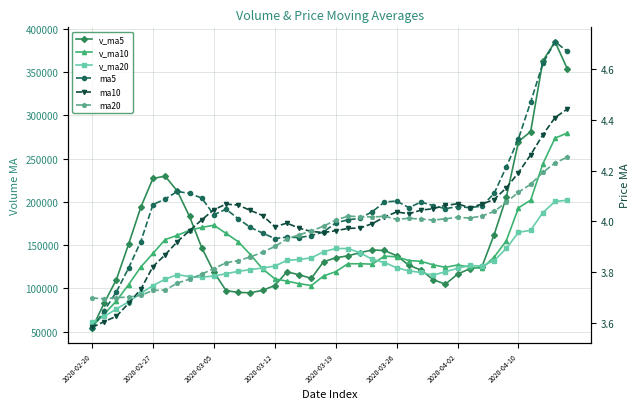

Which label corresponds to the smallest value in the chart?

2020-02-20